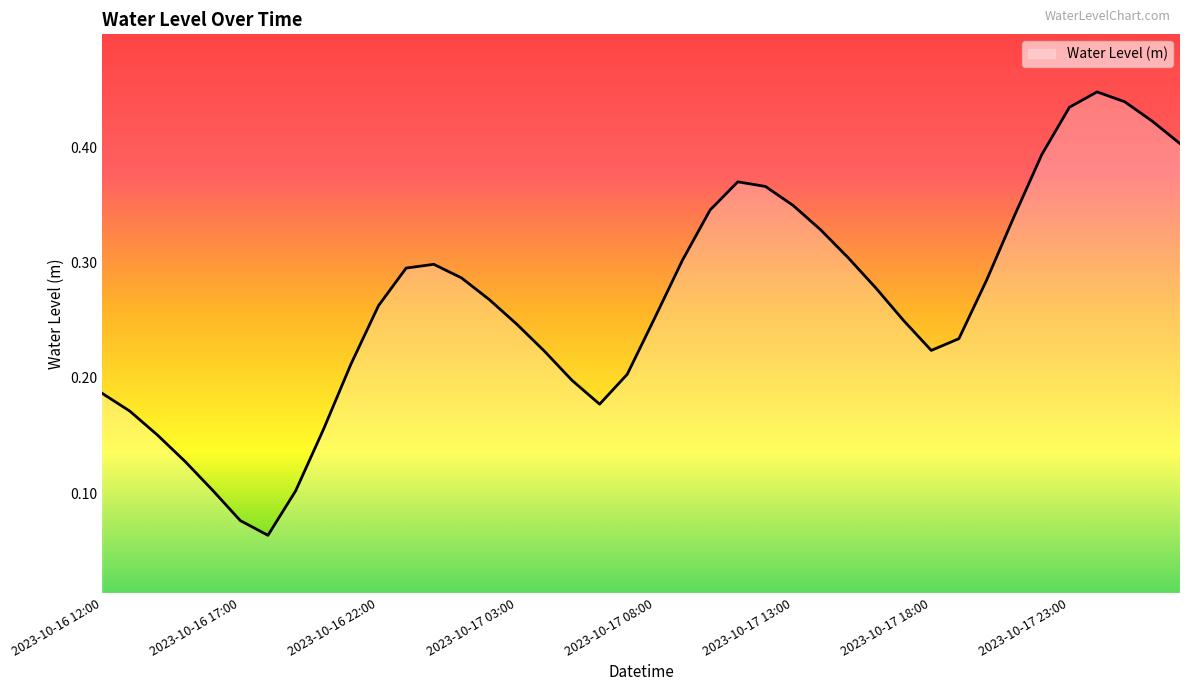

Is this an area chart (filled region under the line)?

Yes